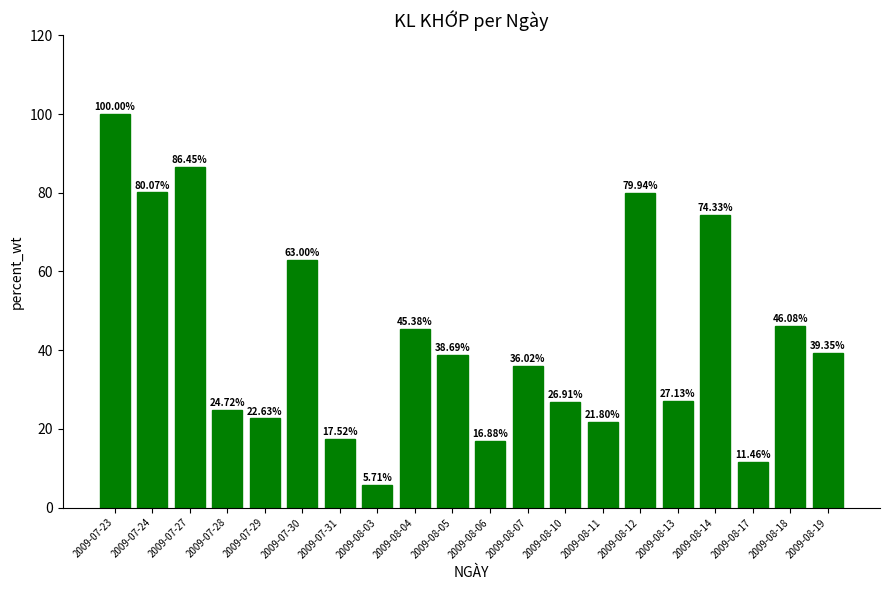

What is the label of the 1st bar from the right?

2009-08-19